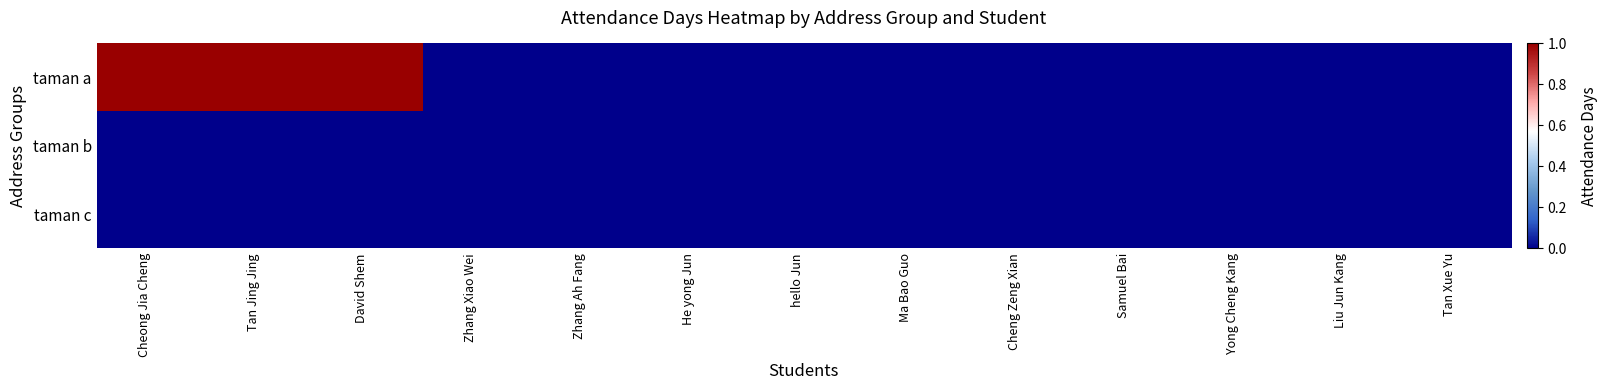

How many data points does each series have?

13